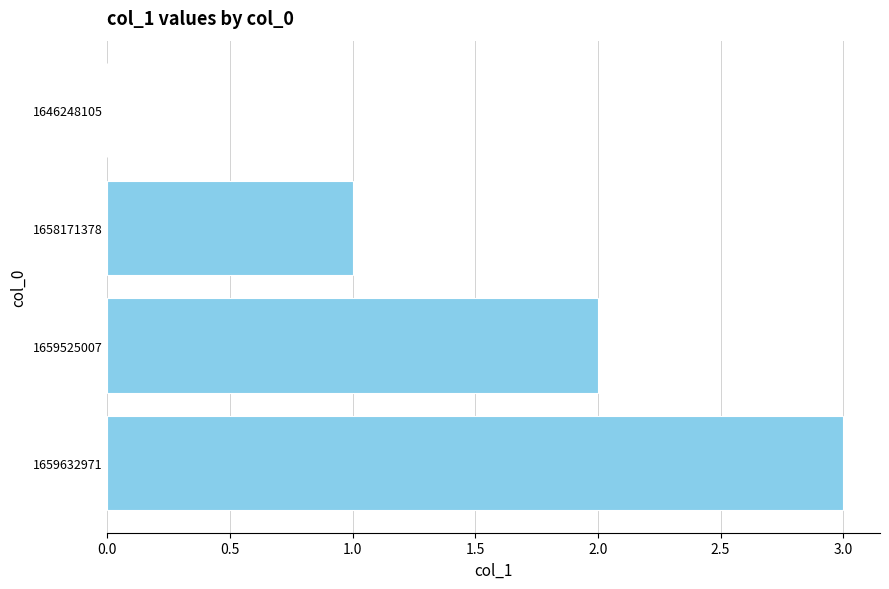

Is it true that the value at 1646248105 is -1?

False